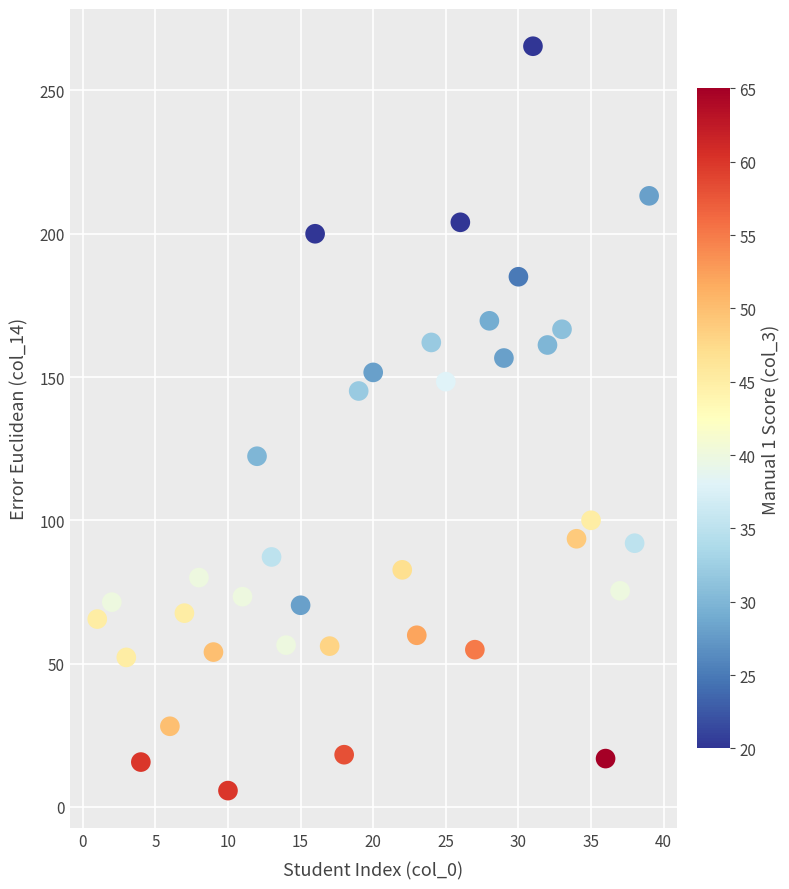

What is the range of X values (max minus min)?

38.0